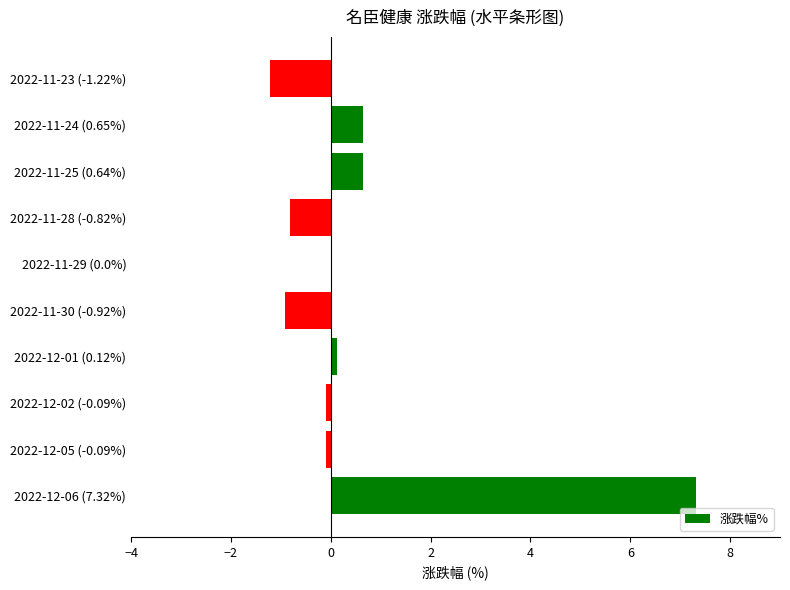

Between 2022-11-23 (-1.22%) and 2022-11-25 (0.64%), which is larger?

2022-11-25 (0.64%)